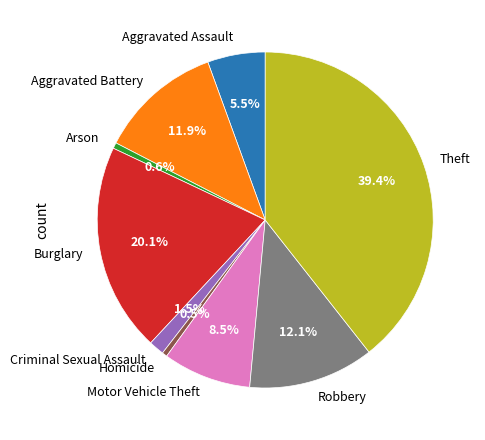

Does any single category account for the majority?

No